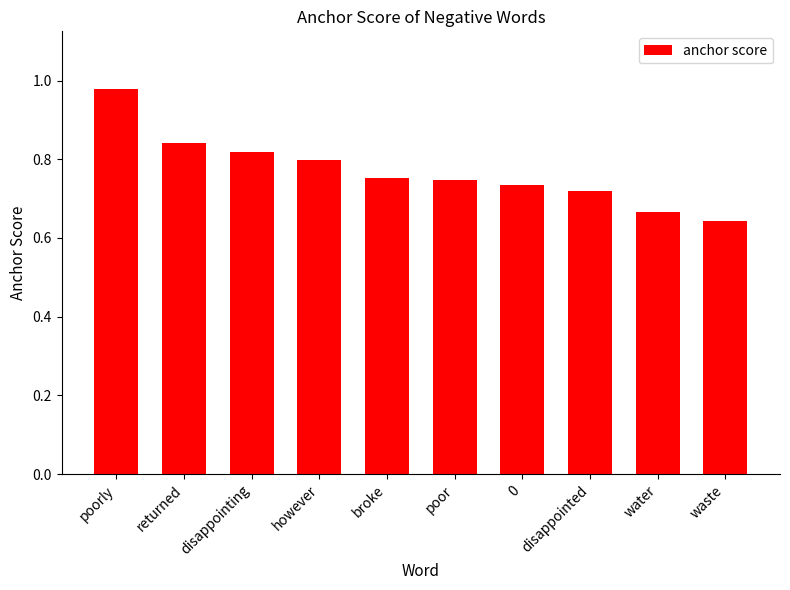

Does the chart contain stacked bars?

No